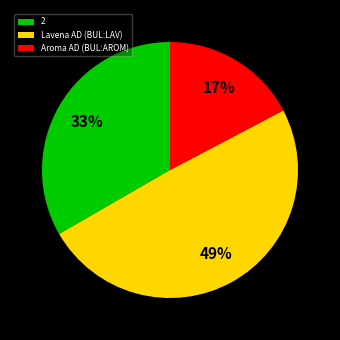

Is it true that Aroma AD (BUL:AROM) is 17% of the pie?

True